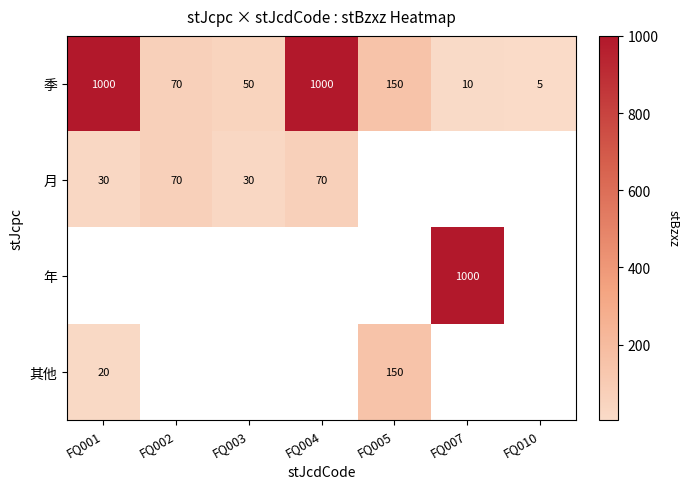

Is it true that 季 equals 1000 at FQ001?

True